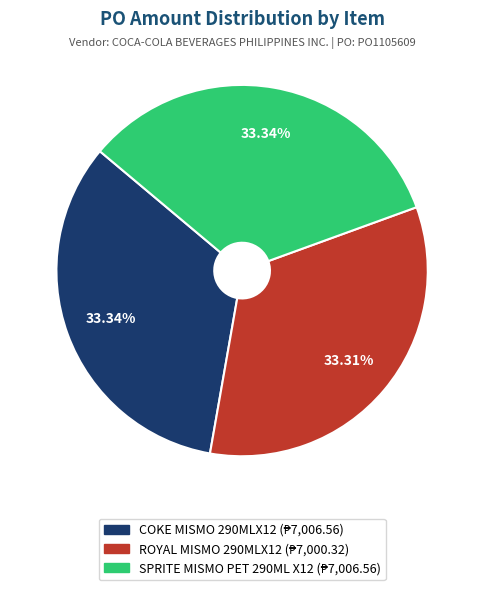

Is there a majority slice in this chart?

No